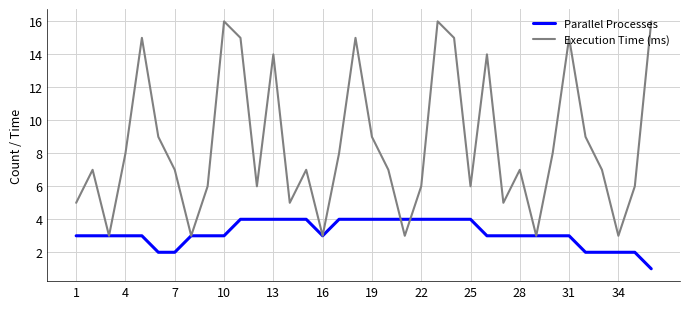

Which series has the largest total across all categories?

Execution Time (ms)